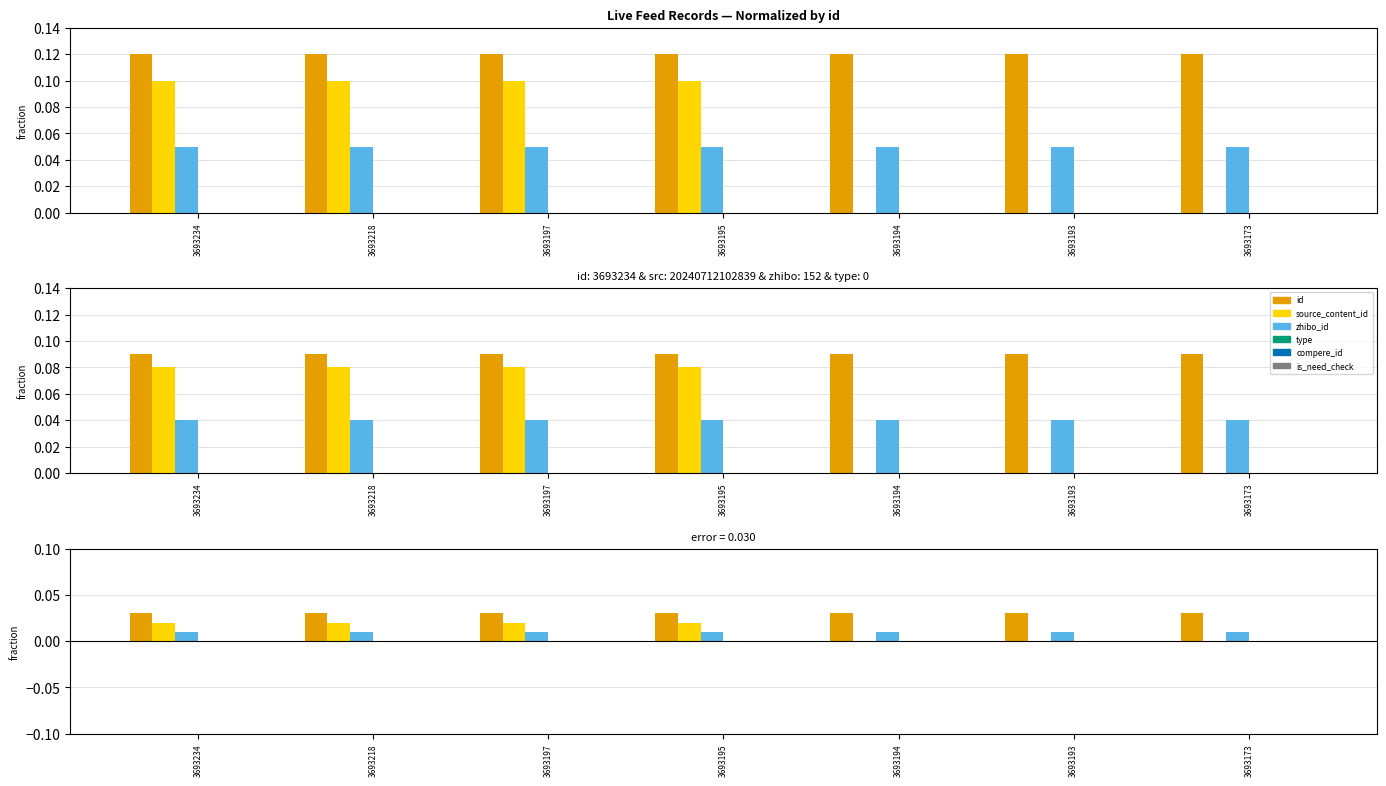

List the series in order of their peak value, lowest first.

type, compere_id, is_need_check, zhibo_id, source_content_id, id